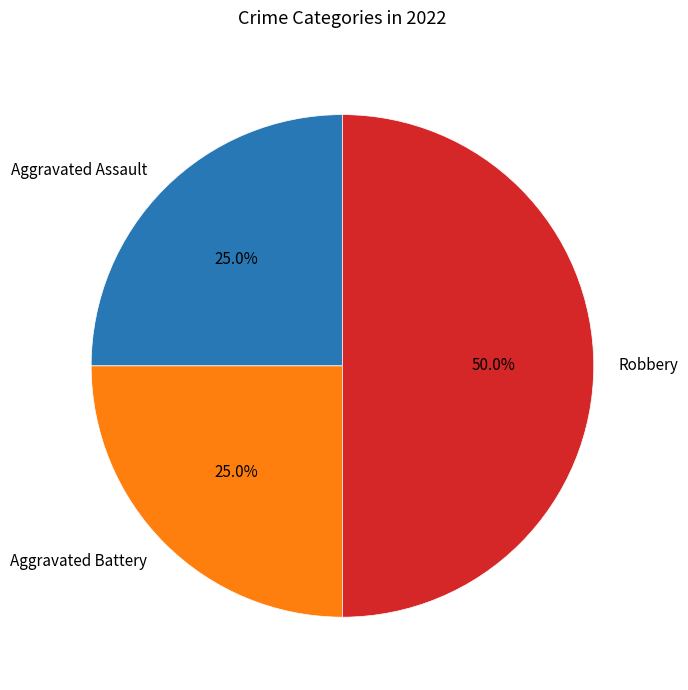

To the nearest percent, what is the difference between the Aggravated Assault and Robbery slice percentages?

25%